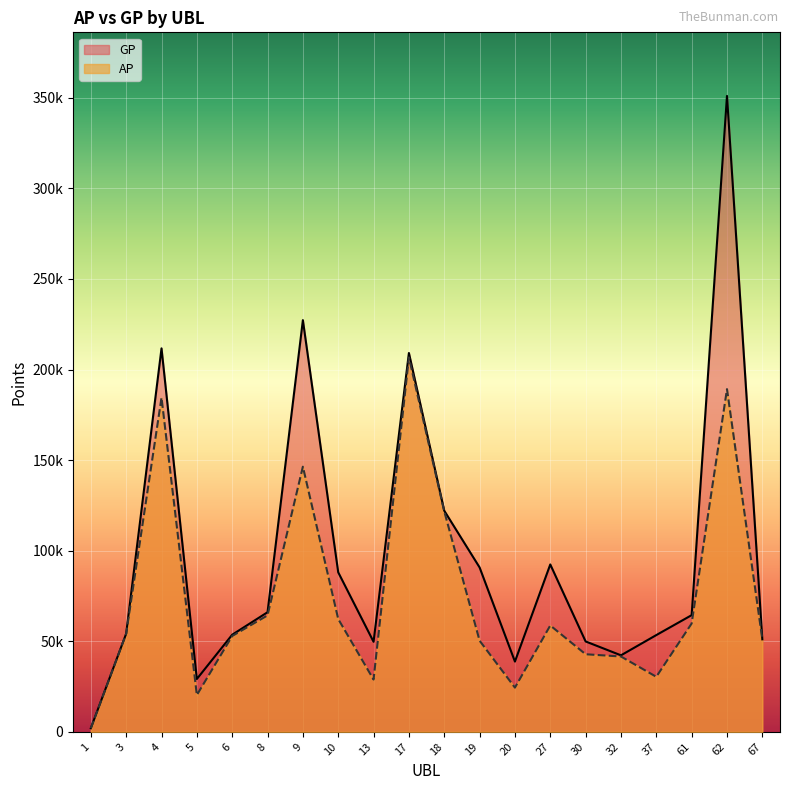

How many interior local peaks does the GP series have?

5